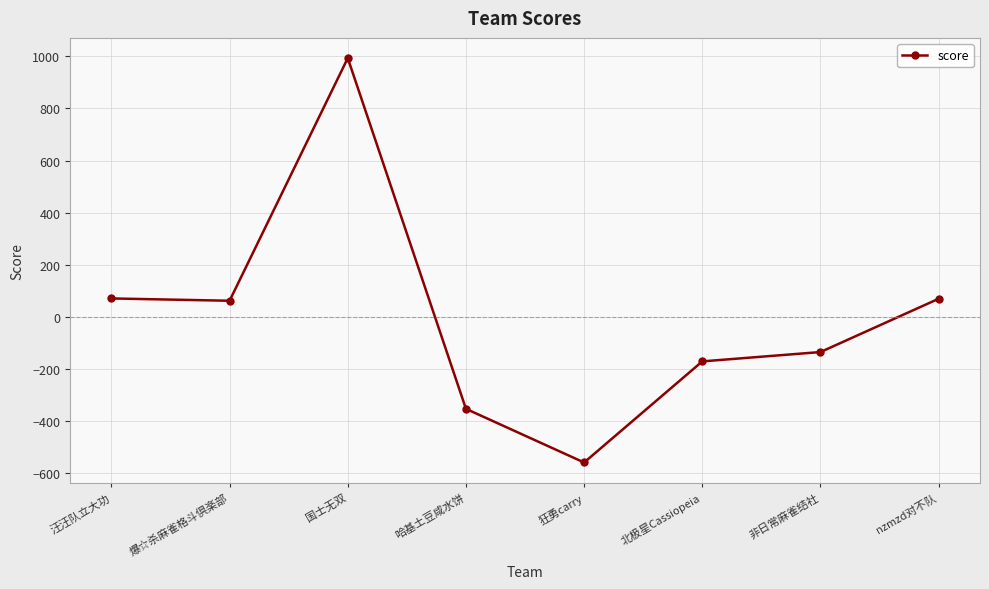

Read the value at 哈基土豆咸水饼.

-352.4